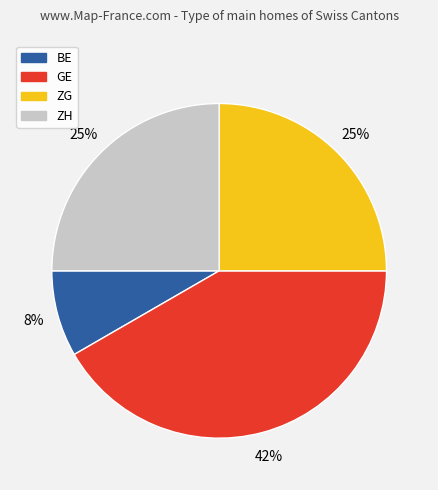

To the nearest percent, what is the average slice percentage?

25%